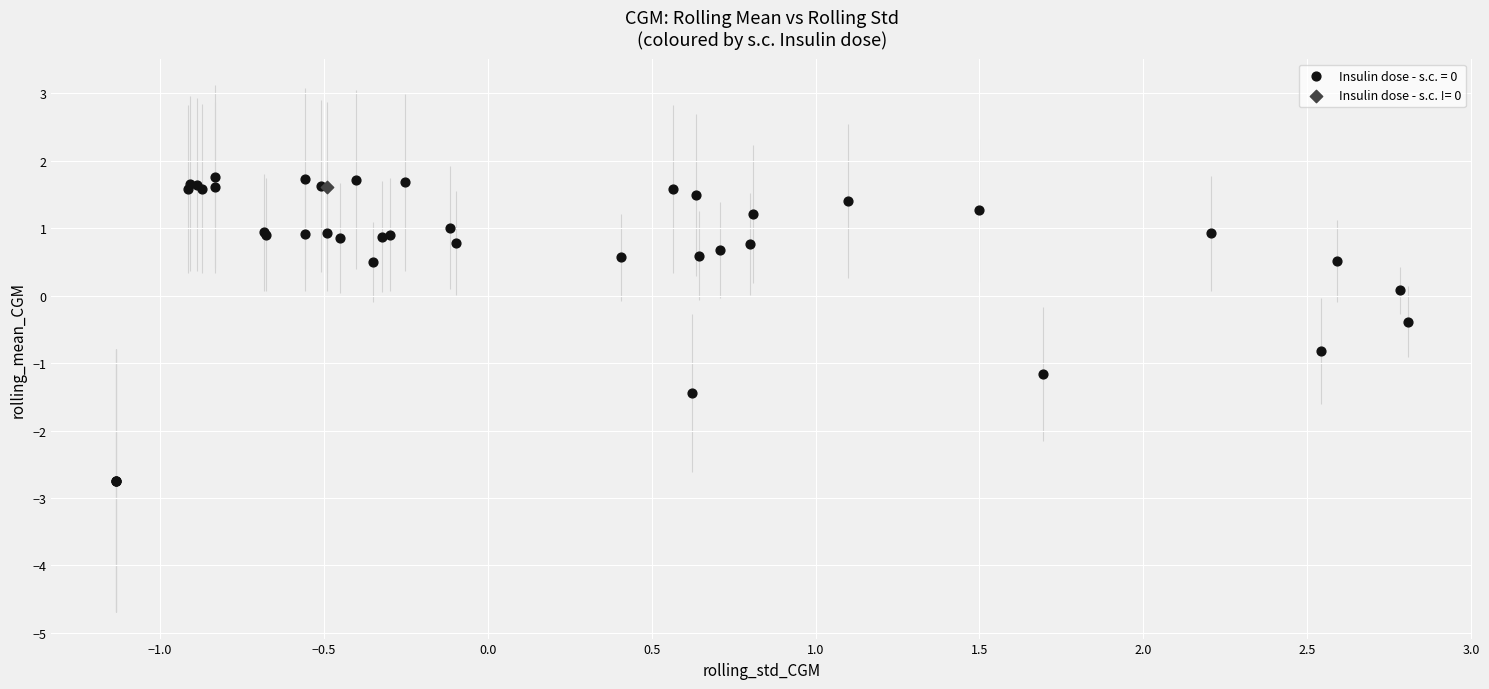

What are all the series names shown in the legend?

Insulin dose - s.c. = 0, Insulin dose - s.c. != 0